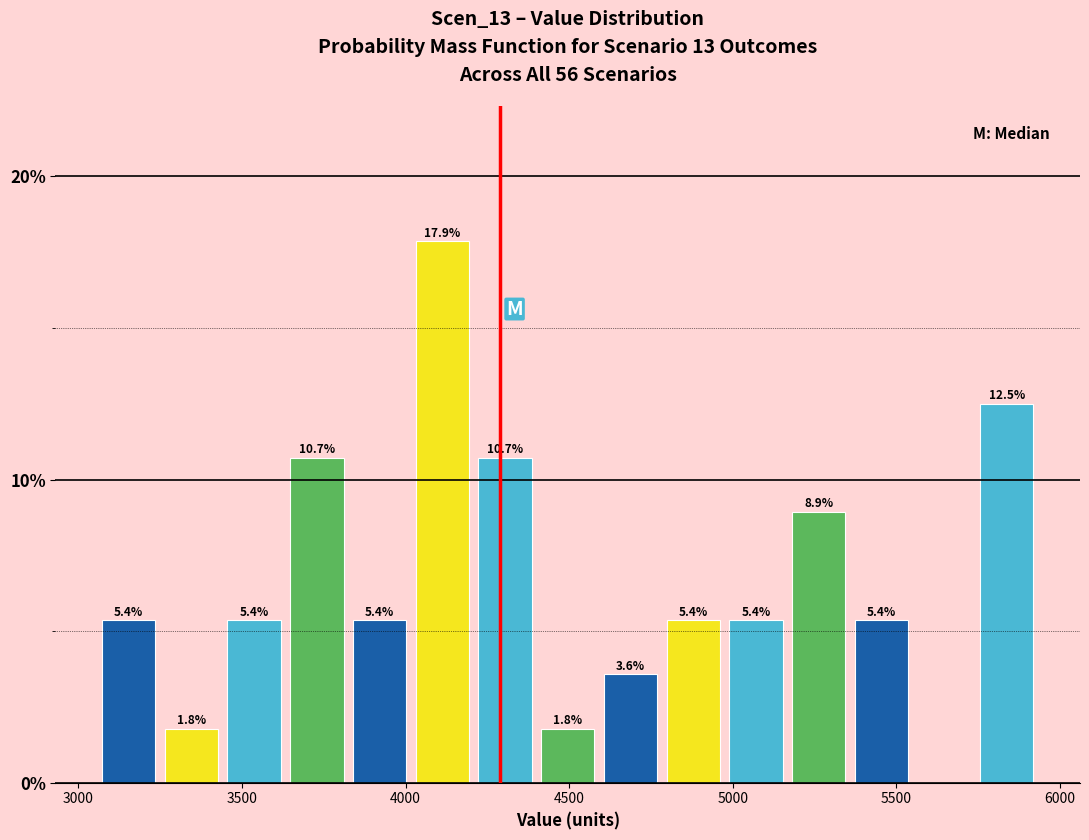

Around what value on the x-axis is the tallest bar? Give the approximate position of its centre, as read against the axis.

4100